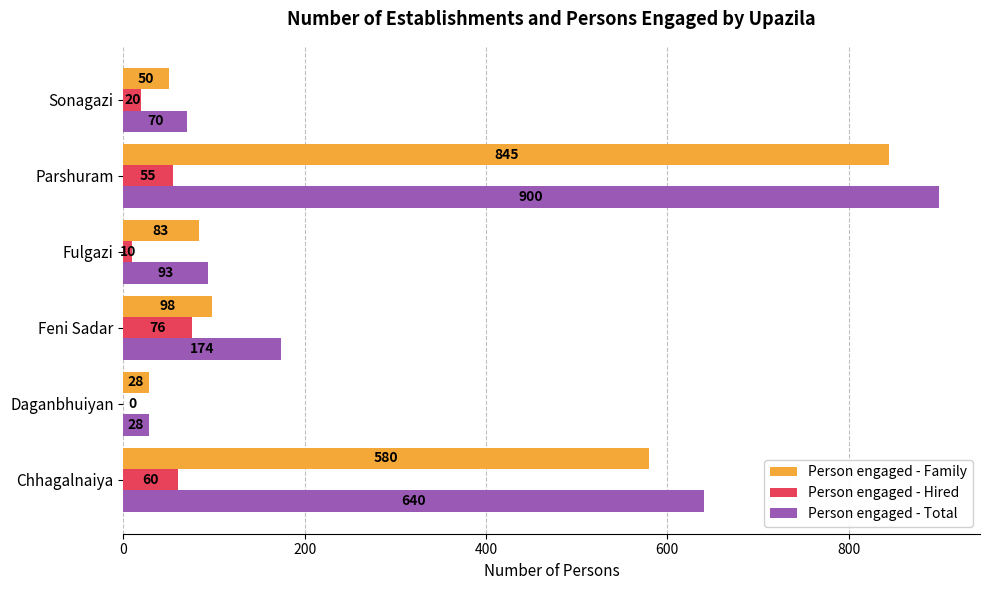

What is the sum of all Person engaged - Total values?

1905